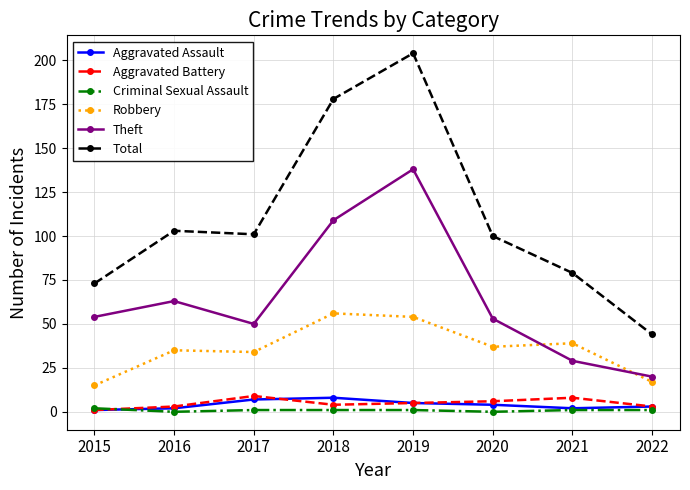

What is the greatest value displayed?

204